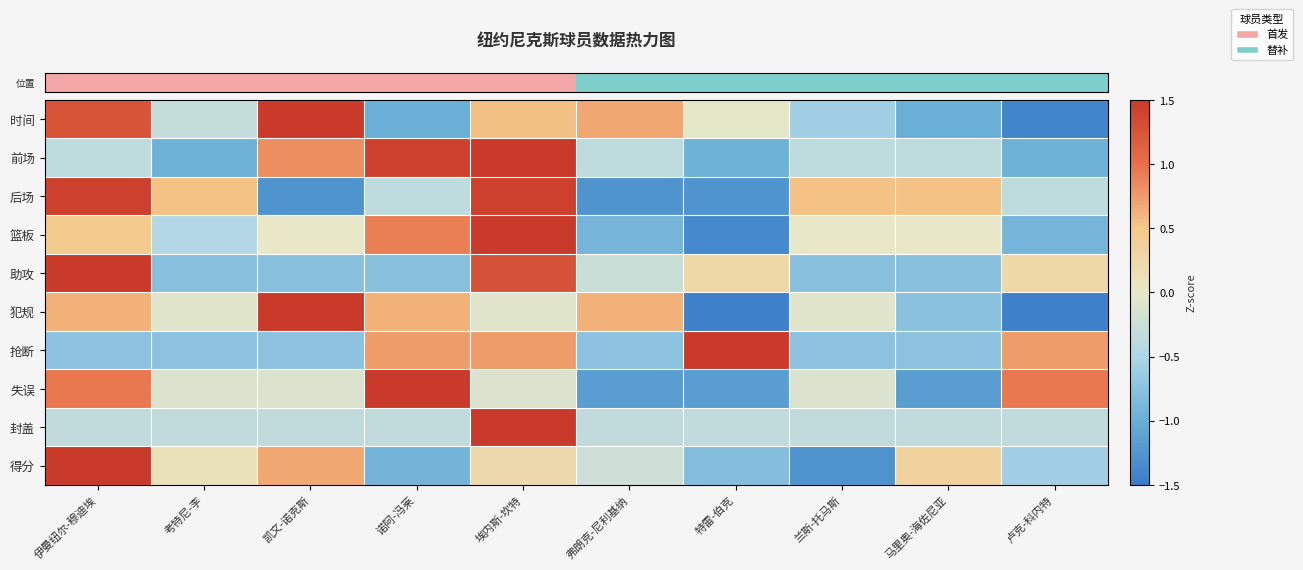

How many categories are shown in the chart?

10